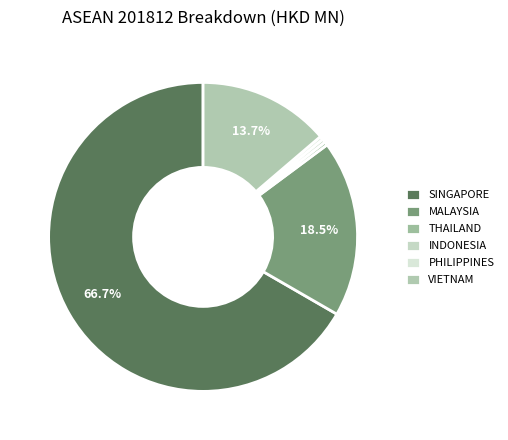

What is the change in value from SINGAPORE to THAILAND?

-0.4